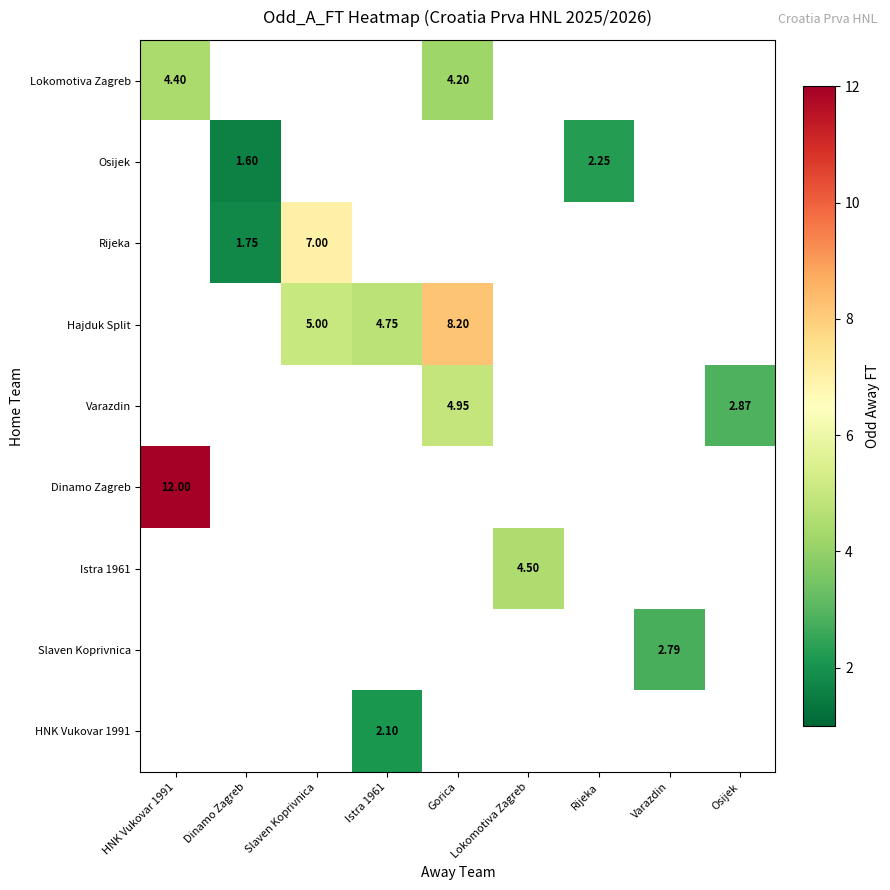

Which label corresponds to the largest value in the chart?

HNK Vukovar 1991